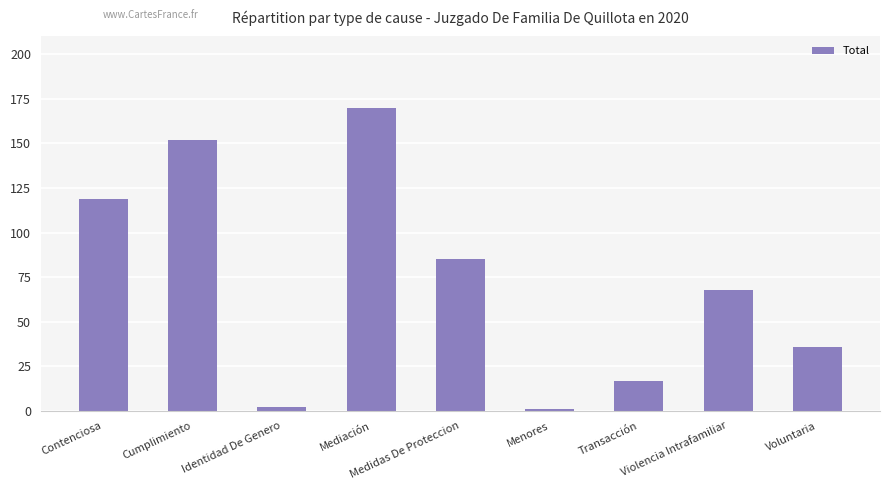

What is the difference between the maximum and minimum values?

169